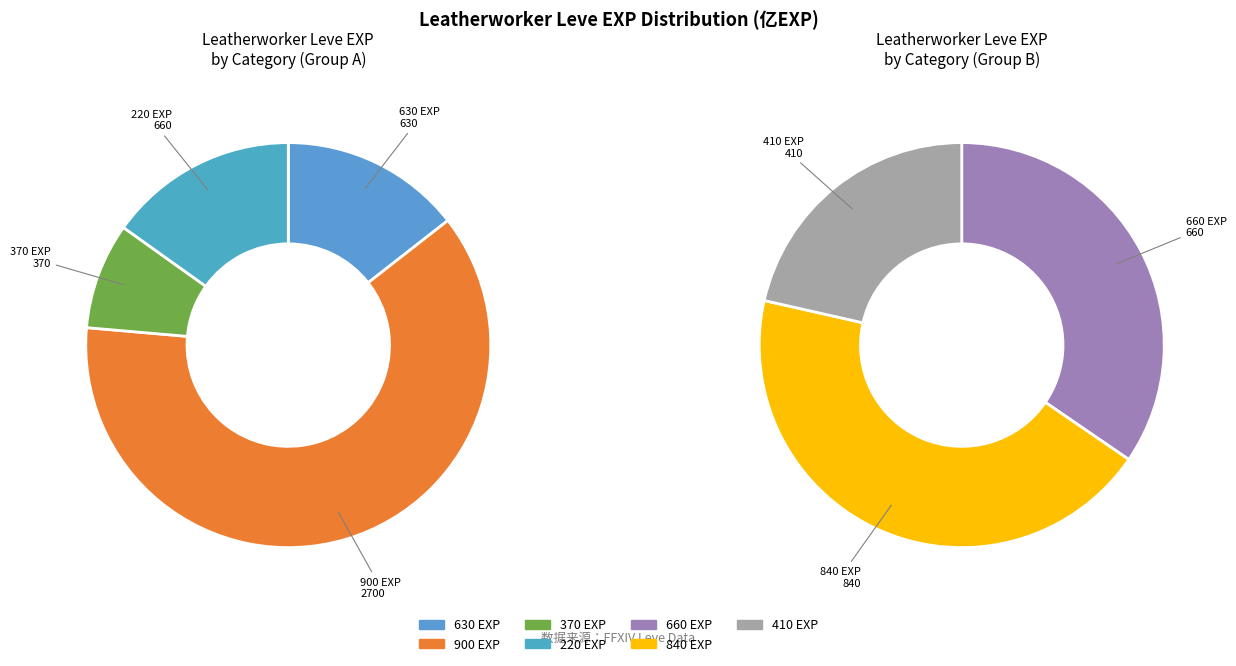

Is These Boots the majority of the pie?

No